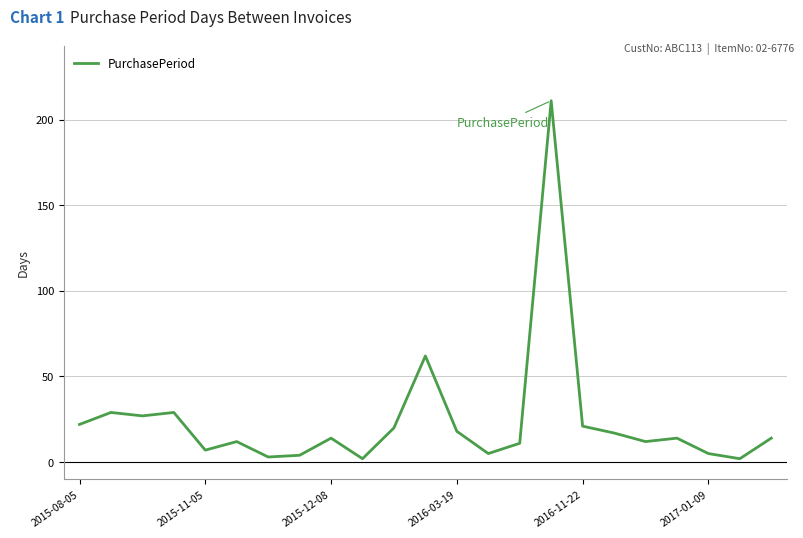

At which category does the chart reach its peak across all series?

15